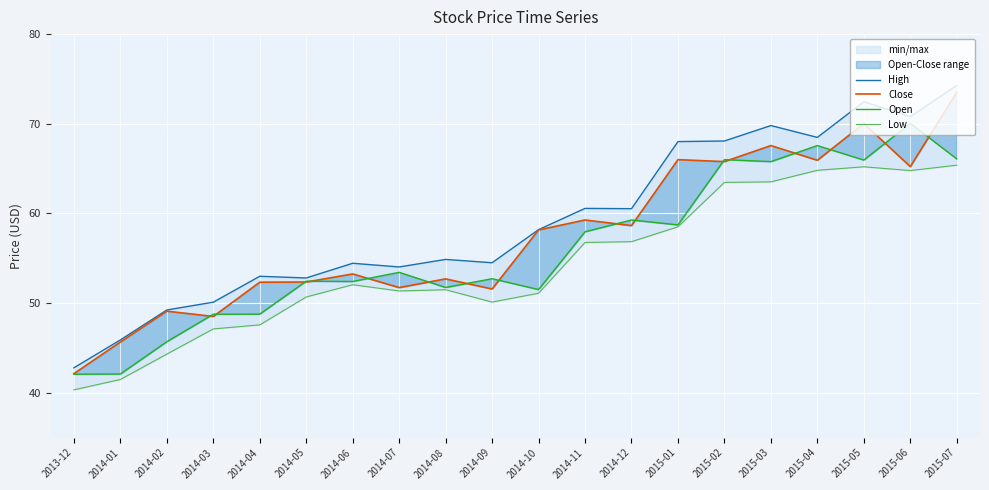

What are all the series names shown in the legend?

High, Close, Open, Low